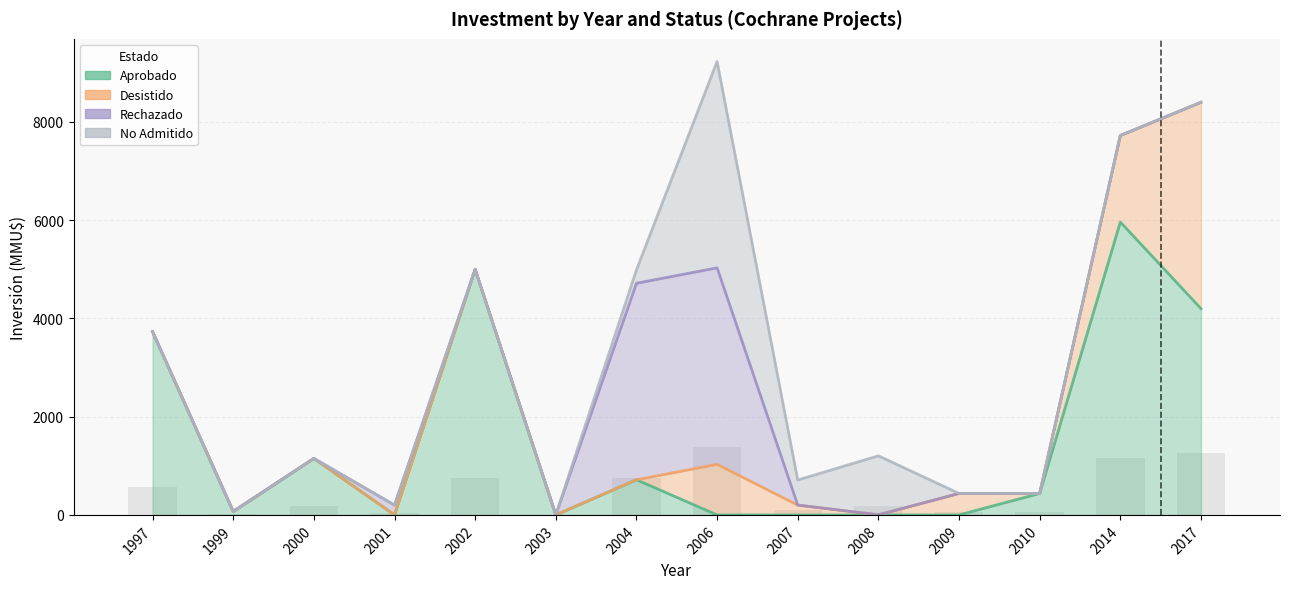

What is the spread (max minus min) of values at 2000?

1150